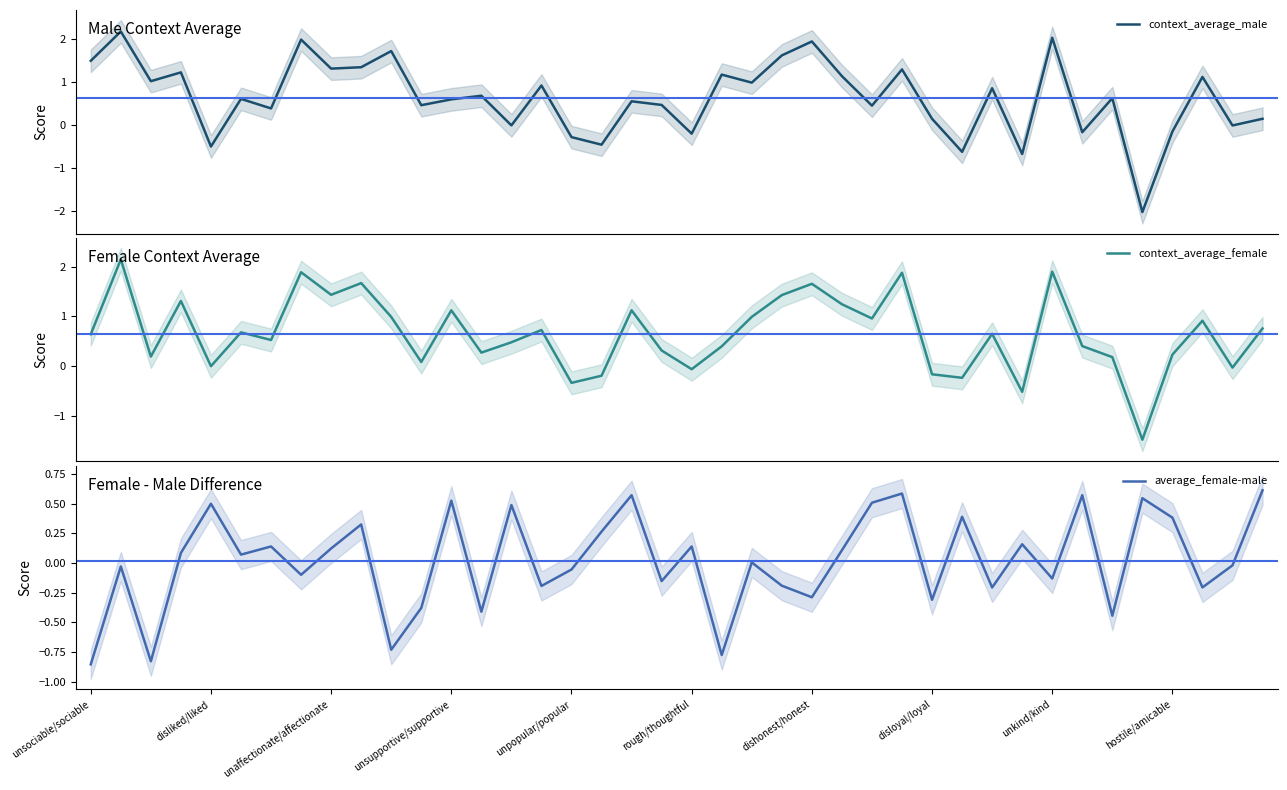

The value of context_average_male at 39 is 0.1. True or false?

True